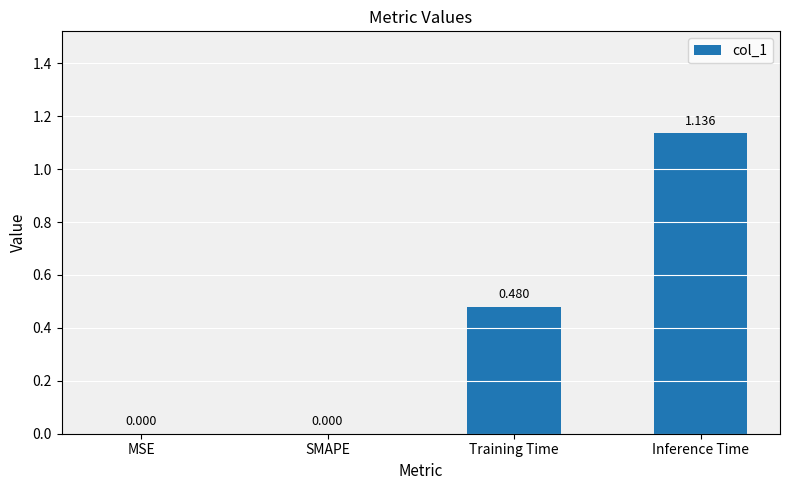

The chart shows a value of 0.6 at SMAPE. True or false?

False